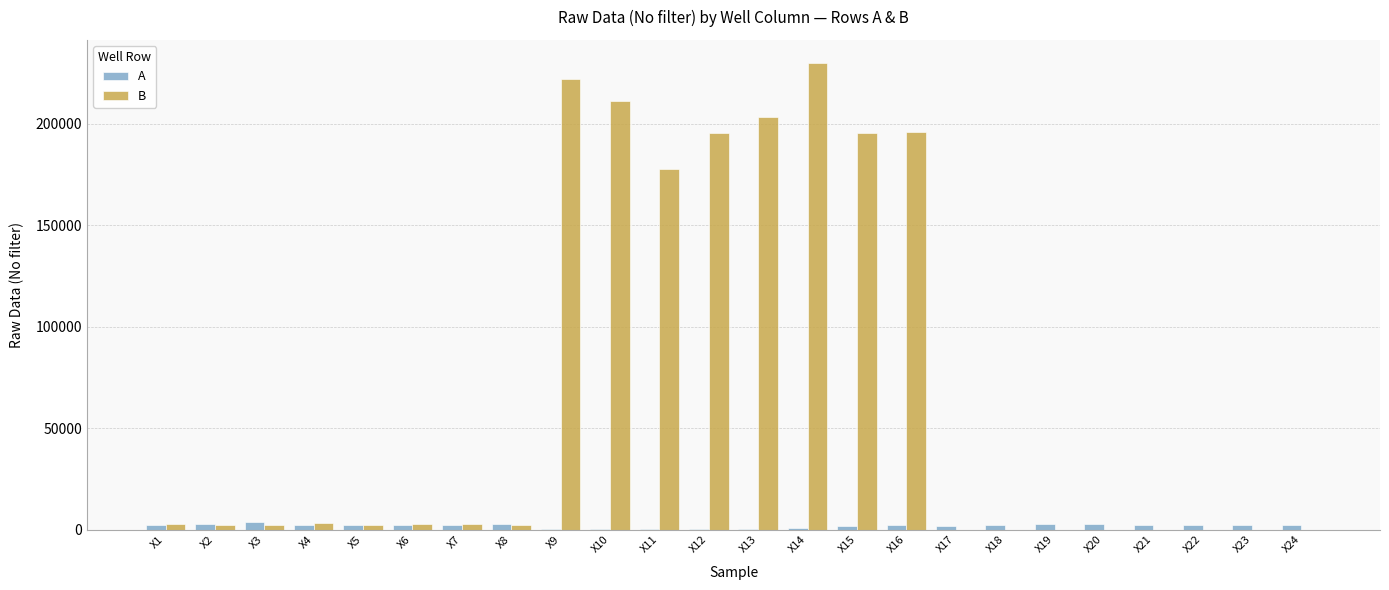

Count the number of data series in this chart.

2